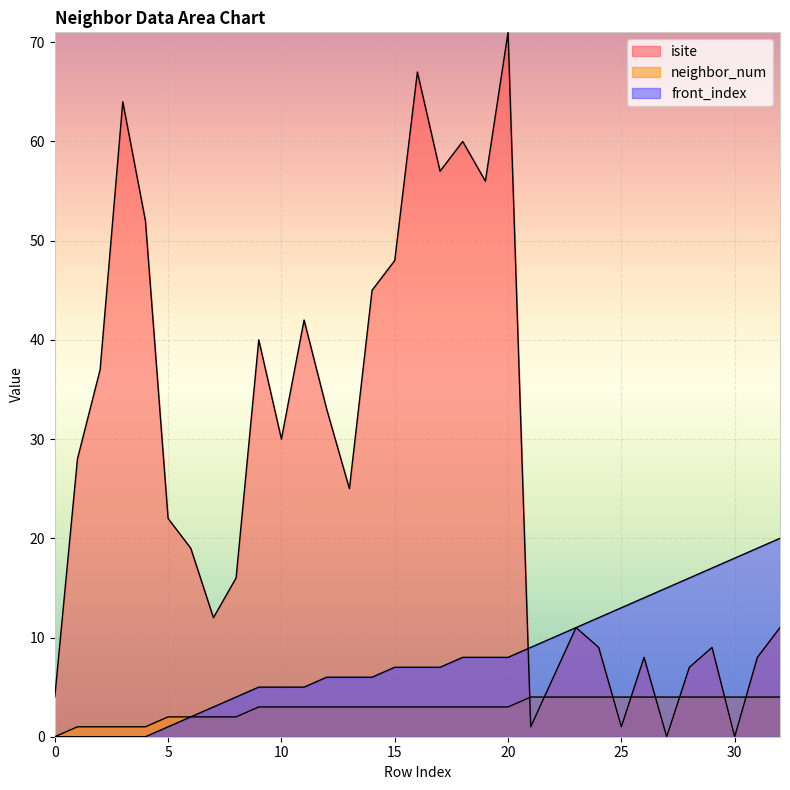

How many series are shown in this chart?

3